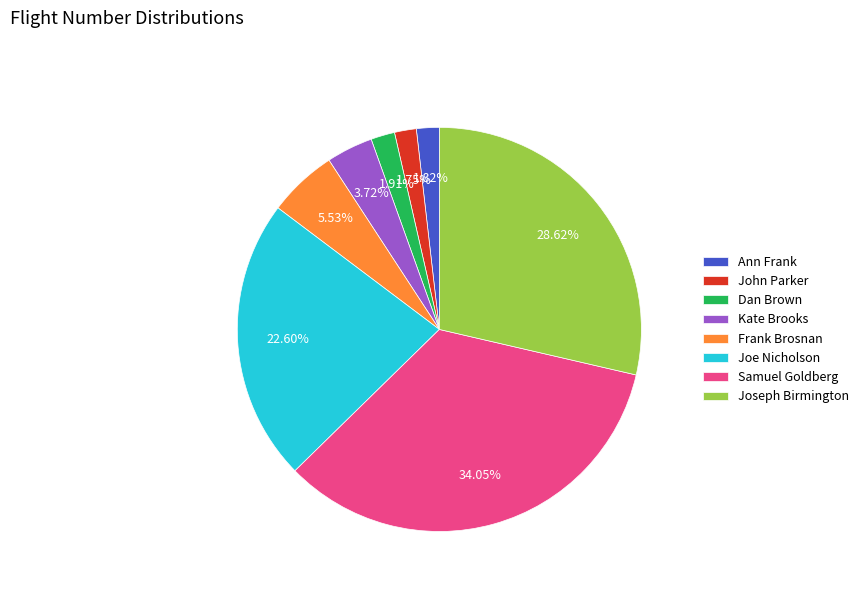

What is the largest slice in the pie chart?

Samuel Goldberg